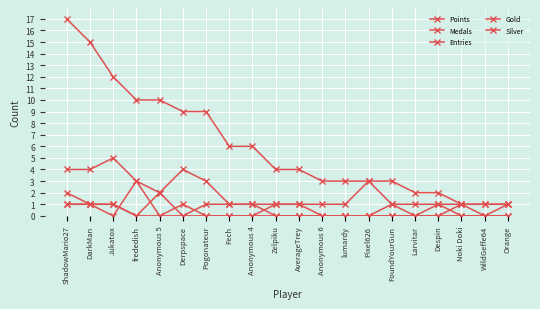

Reading right to left, what are all the values shown in this chart?

Points: Orange=1	WildGeffe64=1	Noki Doki=1	Despin=2	Larvitar=2	FoundYourGun=3	Pixel626=3	lumardy=3	Anonymous 6=3	AverageTrey=4	Zelpiku=4	Anonymous 4=6	Fech=6	Pogonateur=9	Derpspace=9	Anonymous 5=10	frededish=10	Jukatox=12	DarkMan=15	ShadowMario27=17
Medals: Orange=1	WildGeffe64=0	Noki Doki=1	Despin=0	Larvitar=0	FoundYourGun=0	Pixel626=0	lumardy=0	Anonymous 6=0	AverageTrey=0	Zelpiku=0	Anonymous 4=1	Fech=1	Pogonateur=1	Derpspace=0	Anonymous 5=0	frededish=3	Jukatox=0	DarkMan=1	ShadowMario27=1
Entries: Orange=1	WildGeffe64=1	Noki Doki=1	Despin=1	Larvitar=1	FoundYourGun=1	Pixel626=3	lumardy=1	Anonymous 6=1	AverageTrey=1	Zelpiku=1	Anonymous 4=1	Fech=1	Pogonateur=3	Derpspace=4	Anonymous 5=2	frededish=3	Jukatox=5	DarkMan=4	ShadowMario27=4
Gold: Orange=0	WildGeffe64=0	Noki Doki=0	Despin=0	Larvitar=0	FoundYourGun=1	Pixel626=0	lumardy=0	Anonymous 6=0	AverageTrey=0	Zelpiku=0	Anonymous 4=0	Fech=0	Pogonateur=0	Derpspace=0	Anonymous 5=2	frededish=0	Jukatox=1	DarkMan=1	ShadowMario27=2
Silver: Orange=0	WildGeffe64=0	Noki Doki=0	Despin=1	Larvitar=0	FoundYourGun=0	Pixel626=0	lumardy=0	Anonymous 6=0	AverageTrey=1	Zelpiku=1	Anonymous 4=0	Fech=0	Pogonateur=0	Derpspace=1	Anonymous 5=0	frededish=0	Jukatox=1	DarkMan=1	ShadowMario27=1